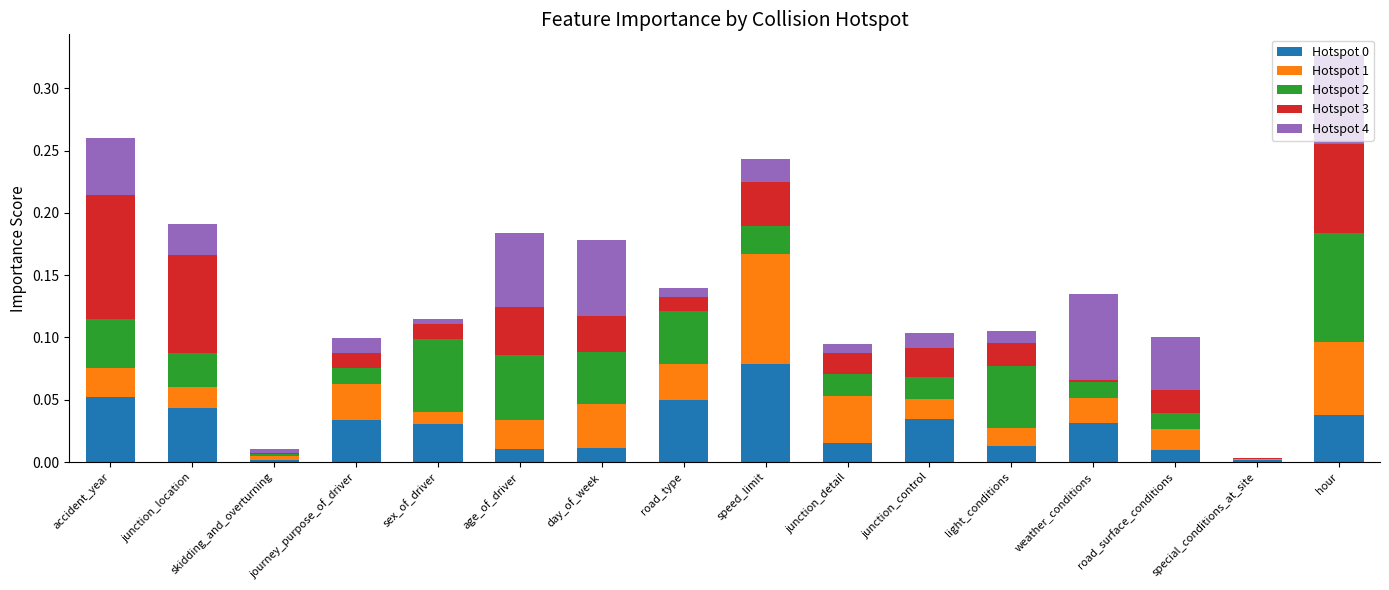

True or false: Hotspot 0 has a value of 0.0 at junction_control.

True